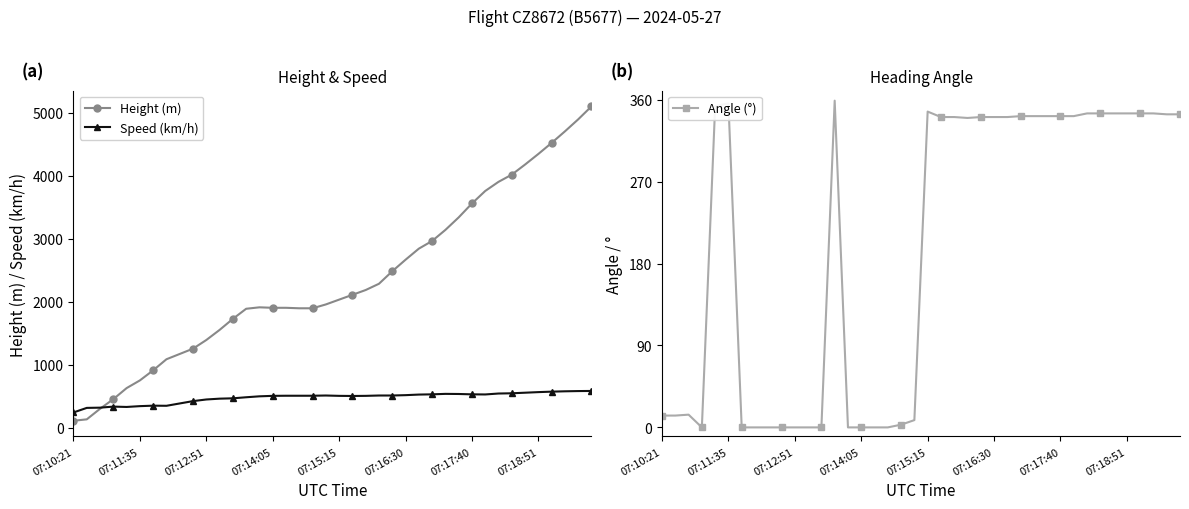

True or false: Height (m) has a value of 1905.0 at 07:14:05.

True